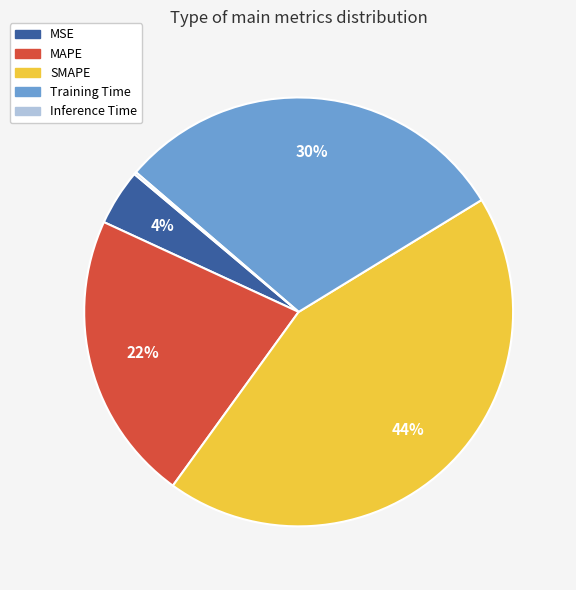

Is SMAPE the majority of the pie?

No